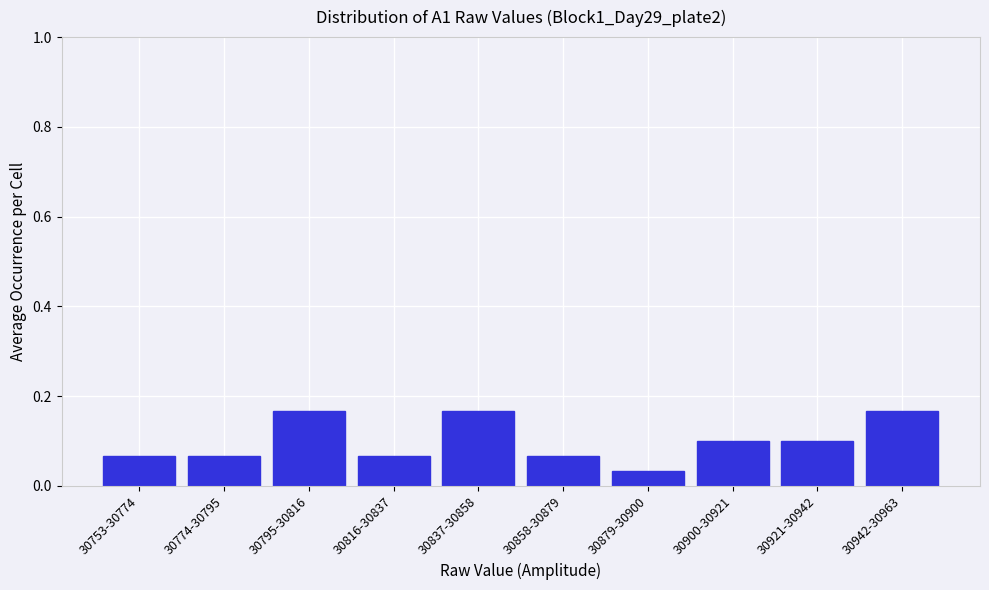

How many values are between 0 and 1?

10